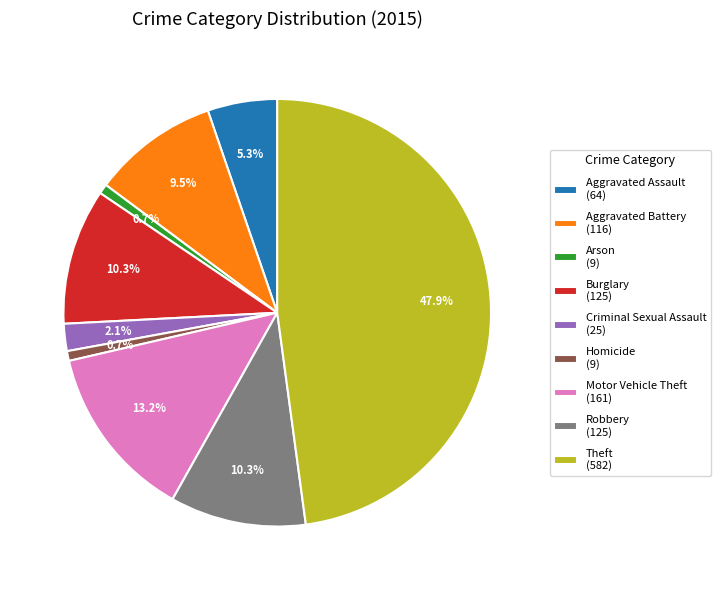

Between Aggravated Assault and Arson, which is larger?

Aggravated Assault